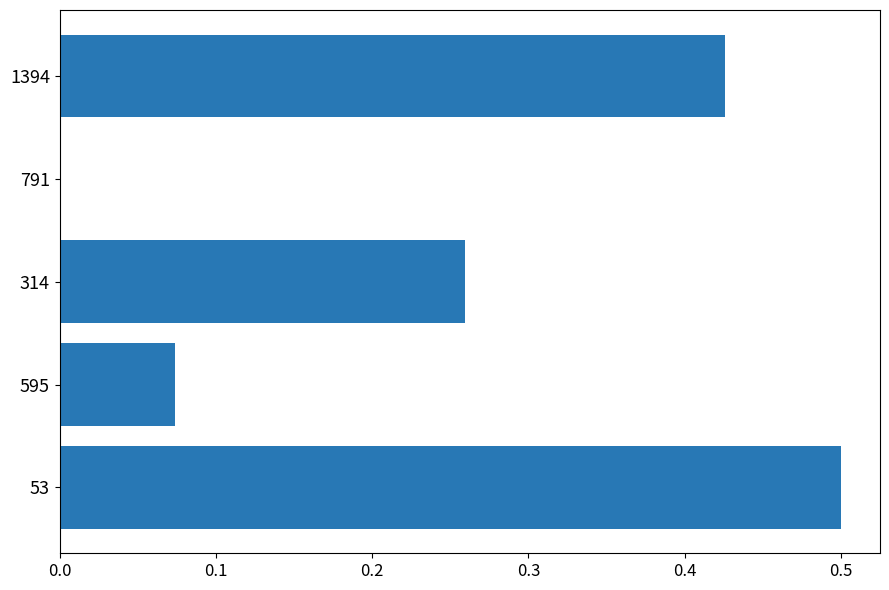

Are the bars horizontal?

Yes